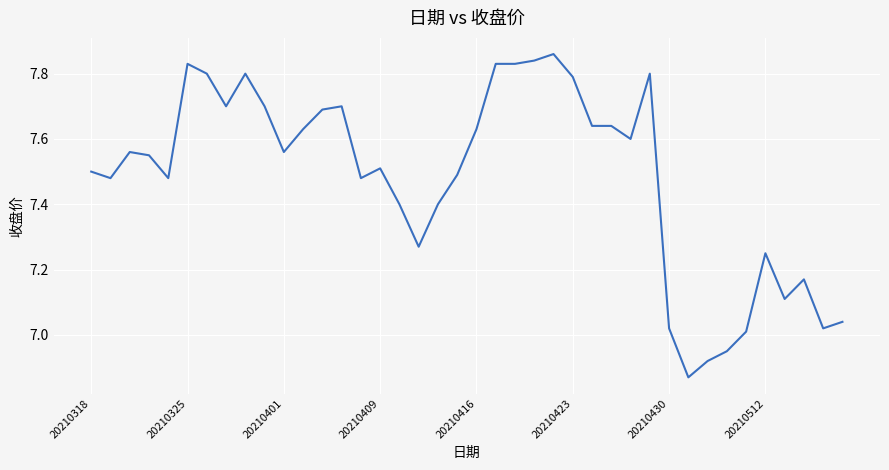

Count the number of values greater than 7.

37